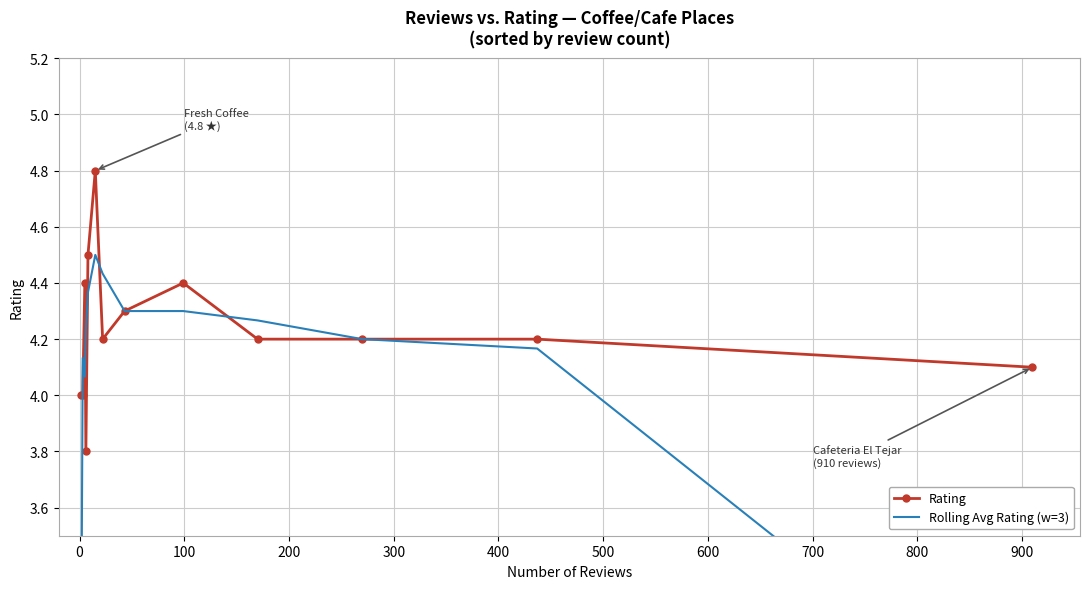

What is the value of the Rating point at the 3rd from the left?

4.4